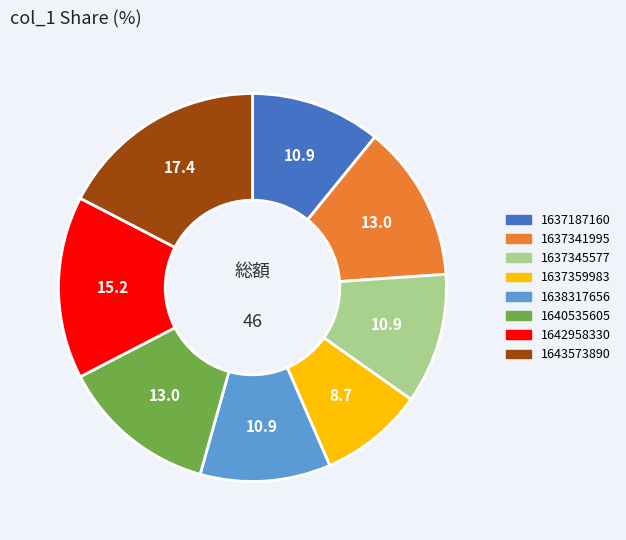

Which category has the smallest portion of the pie?

1637359983